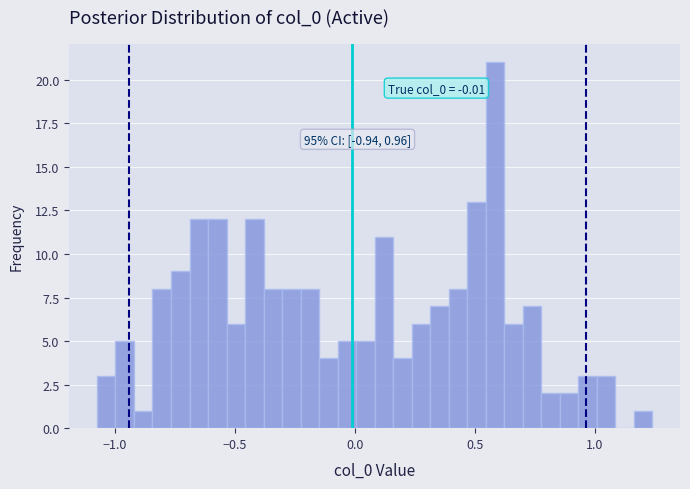

Around what value on the x-axis is the tallest bar? Give the approximate position of its centre, as read against the axis.

0.60